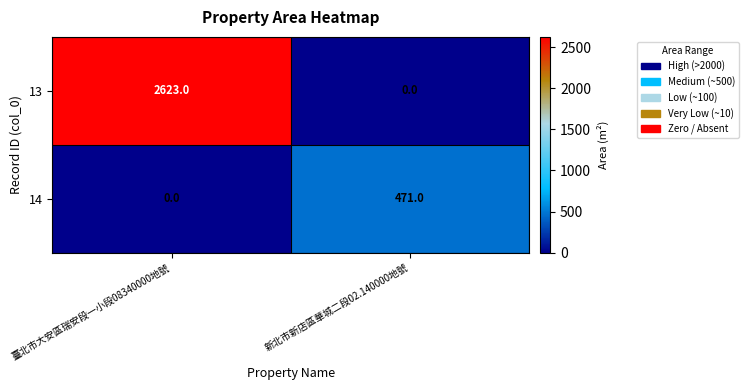

Is it true that 13 equals 2623 at 臺北市大安區瑞安段一小段08340000地號?

True